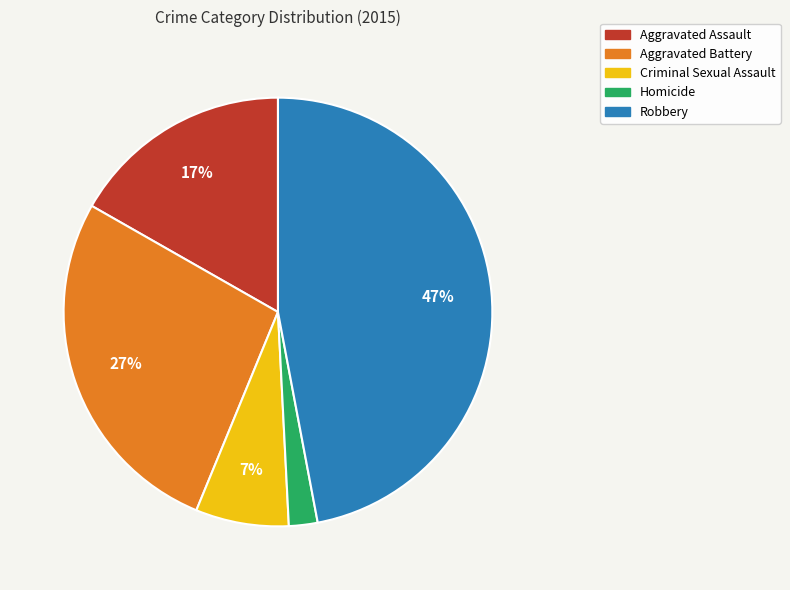

Count the number of slices in the pie.

5